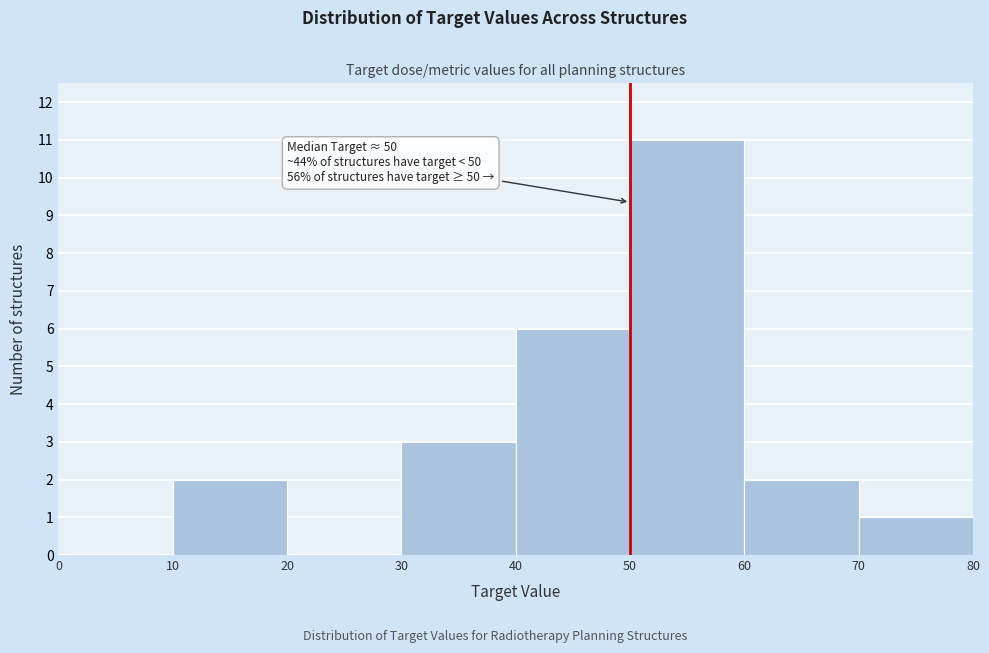

Which range on the x-axis has the tallest bar?

50 to 60